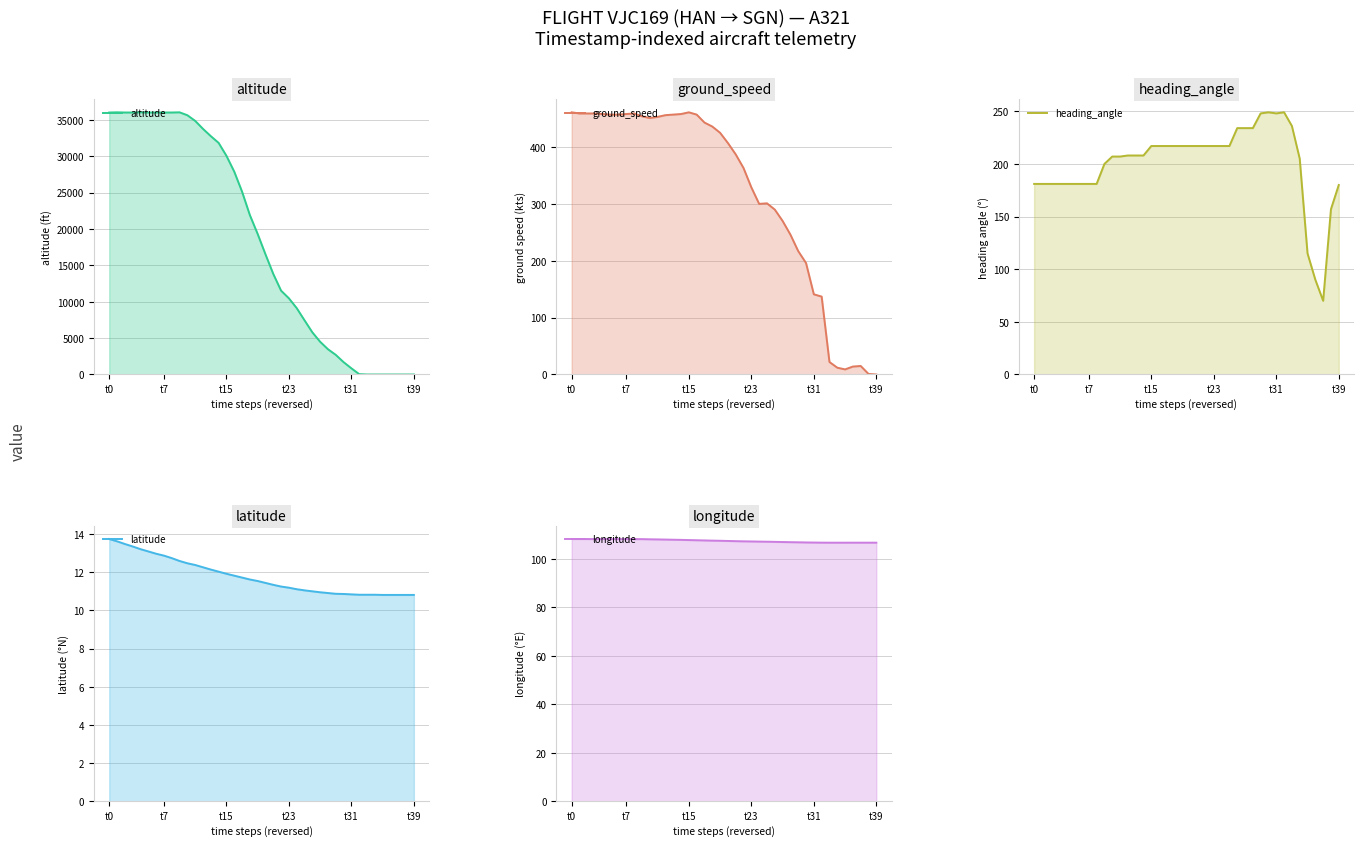

Count the number of categories in the chart.

40